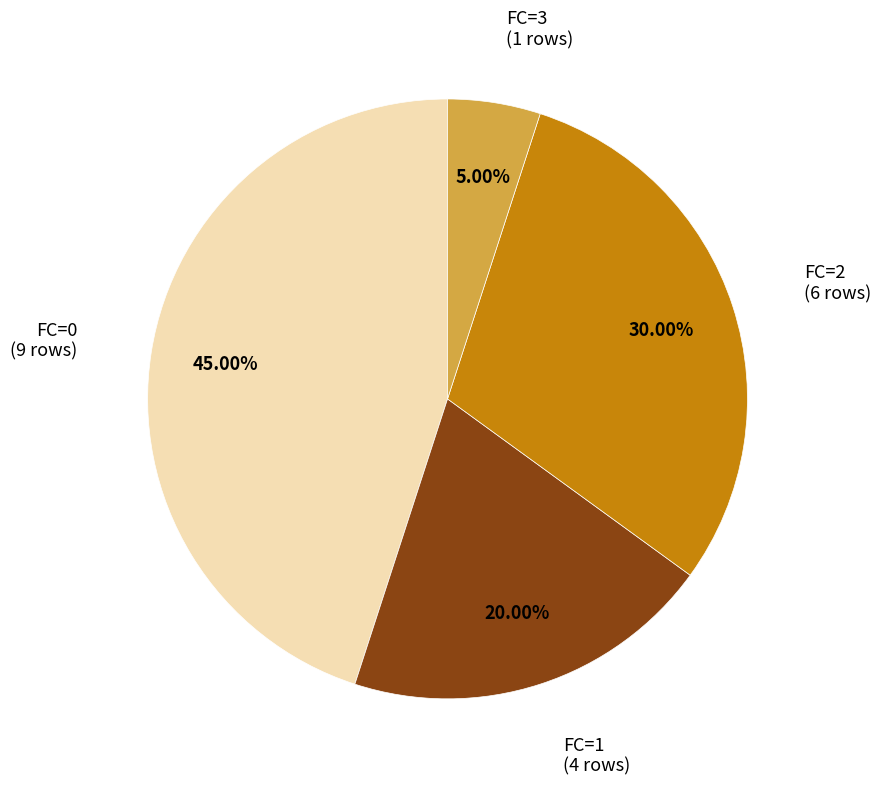

Is there any slice that represents more than half of the pie?

No